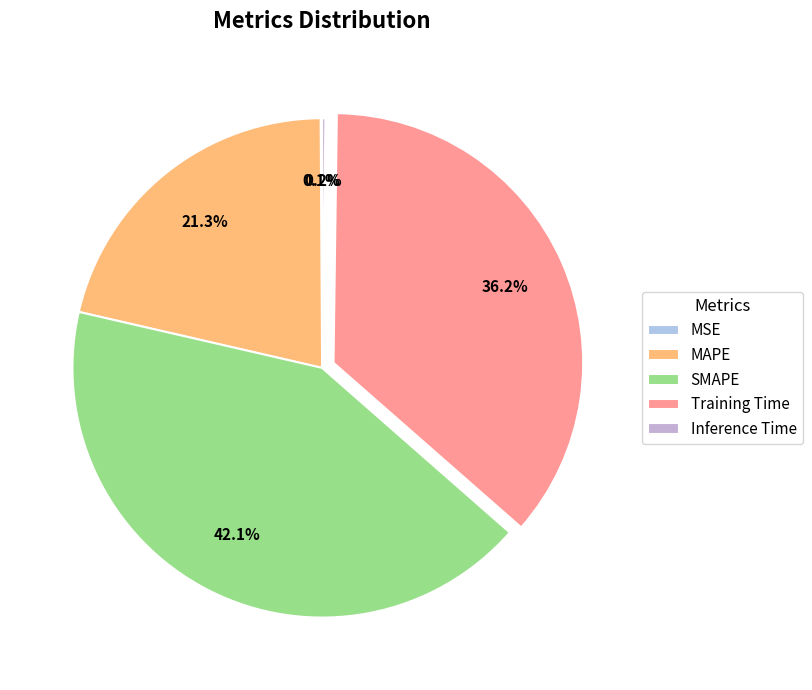

Rank the categories by value from lowest to highest.

MSE, Inference Time, MAPE, Training Time, SMAPE